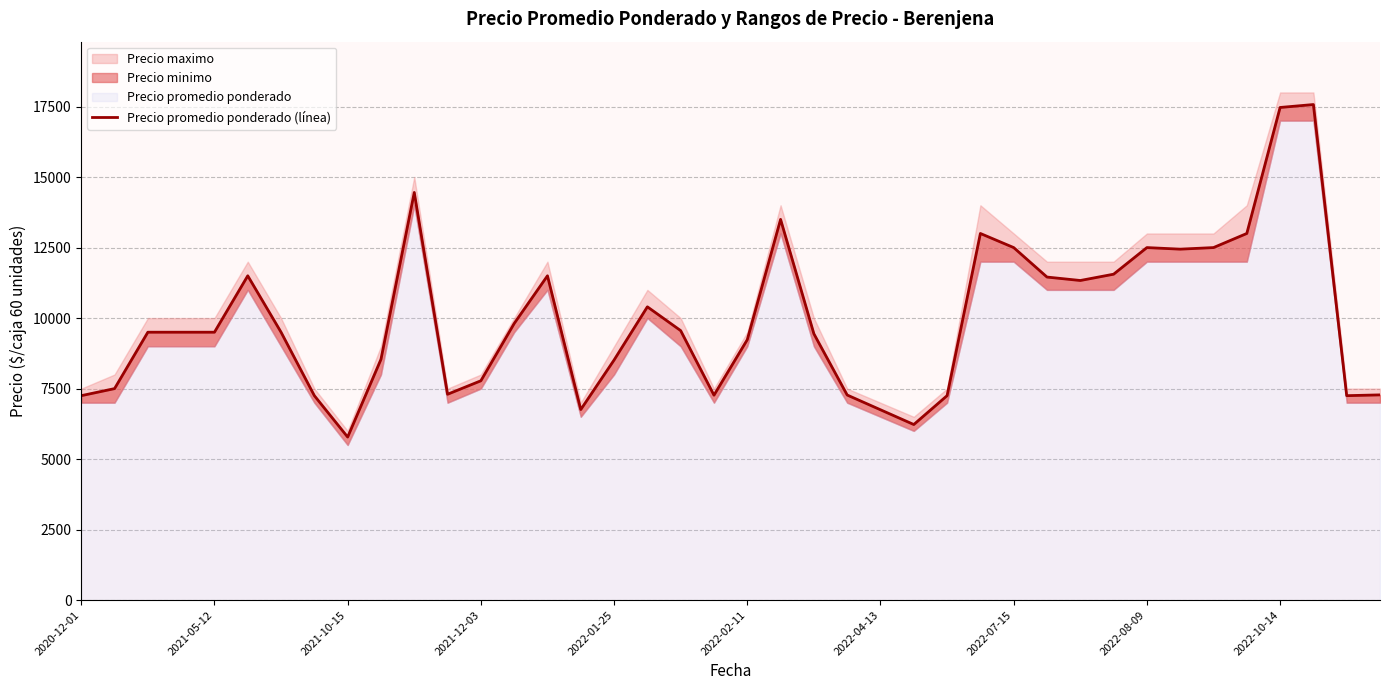

True or false: there are more than 1 points higher than both neighbors.

True